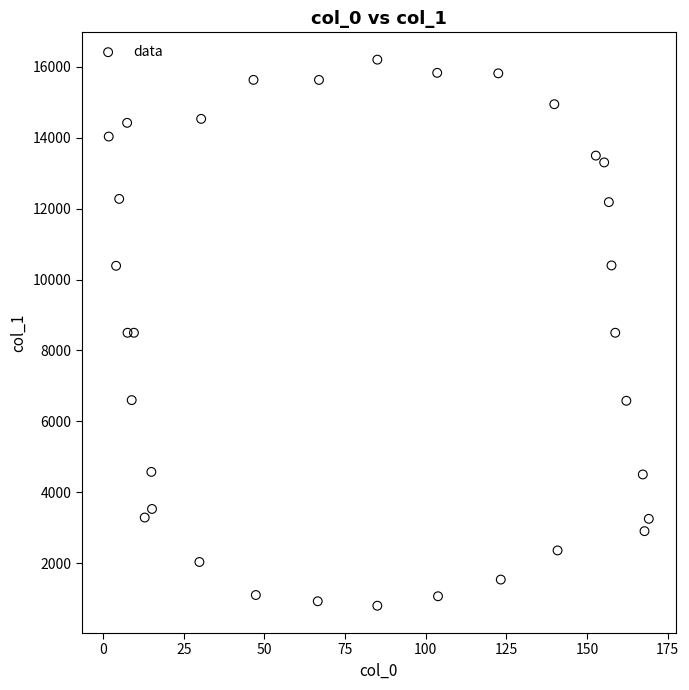

What is the range of Y values (max minus min)?

15405.5